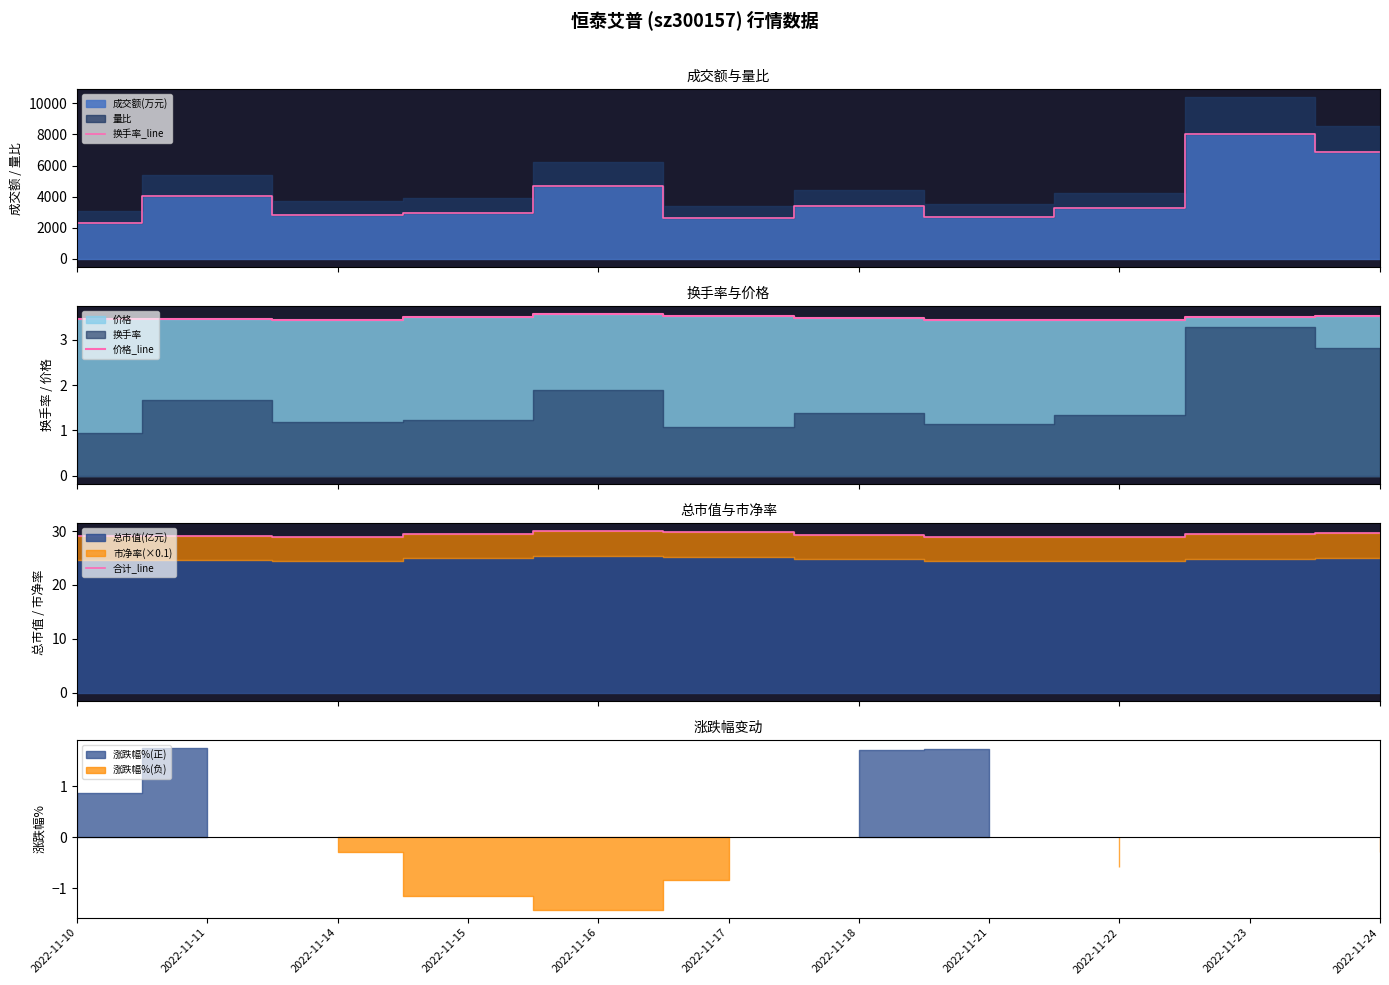

What is the sum of all 换手率_line values?

43681